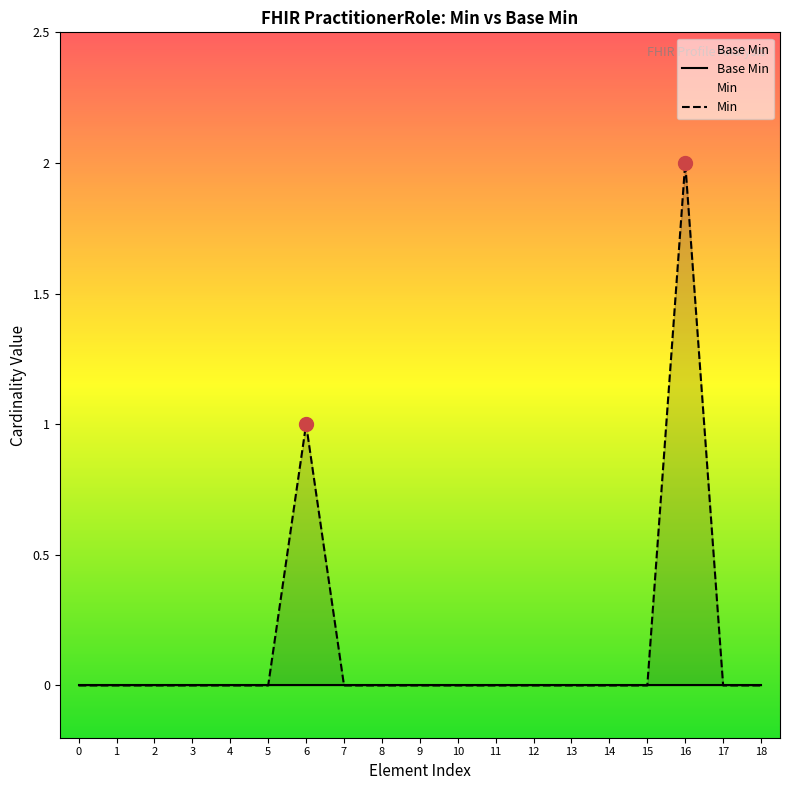

What is the highest value of the Min series?

2